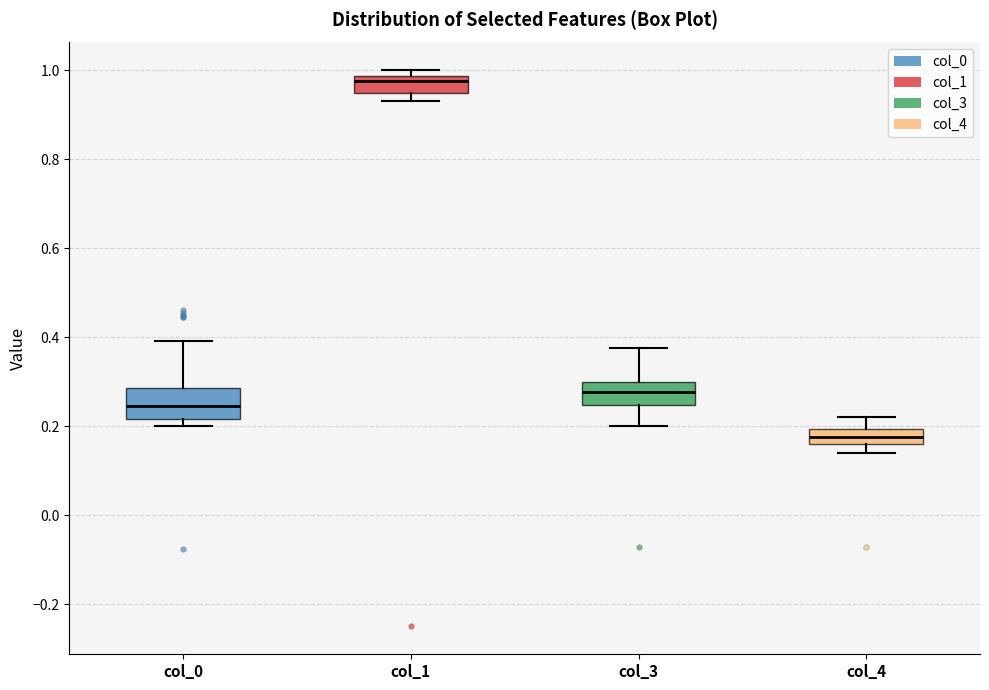

Which box's median line is the lowest?

col_4